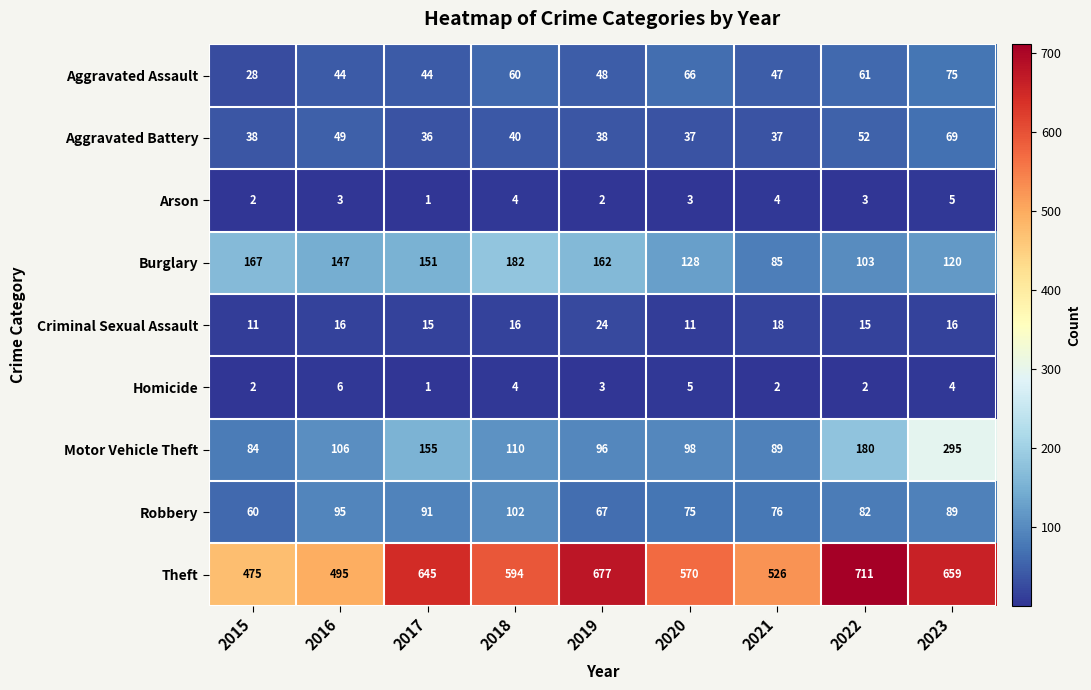

What is the total value across all series at 2020?

993